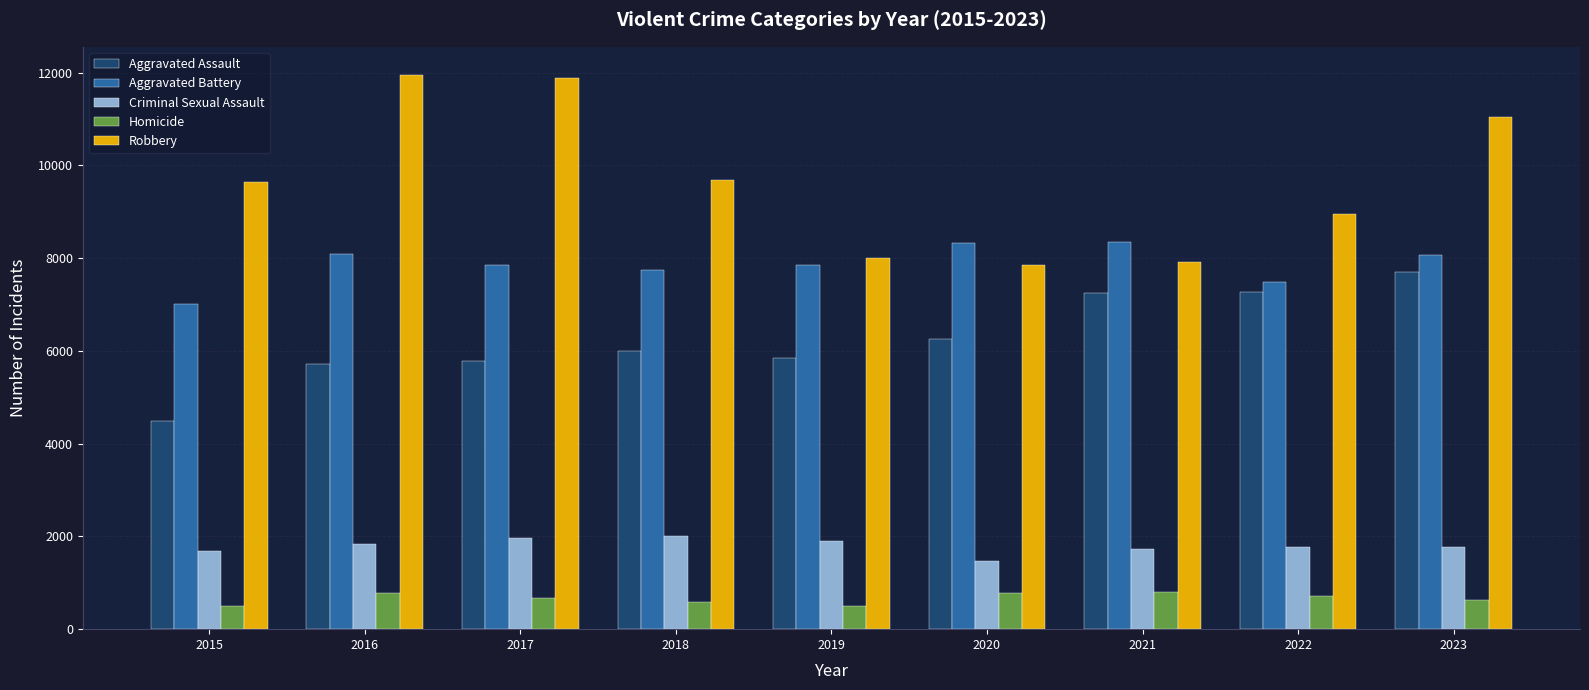

What is the highest value of the Aggravated Assault series?

7700